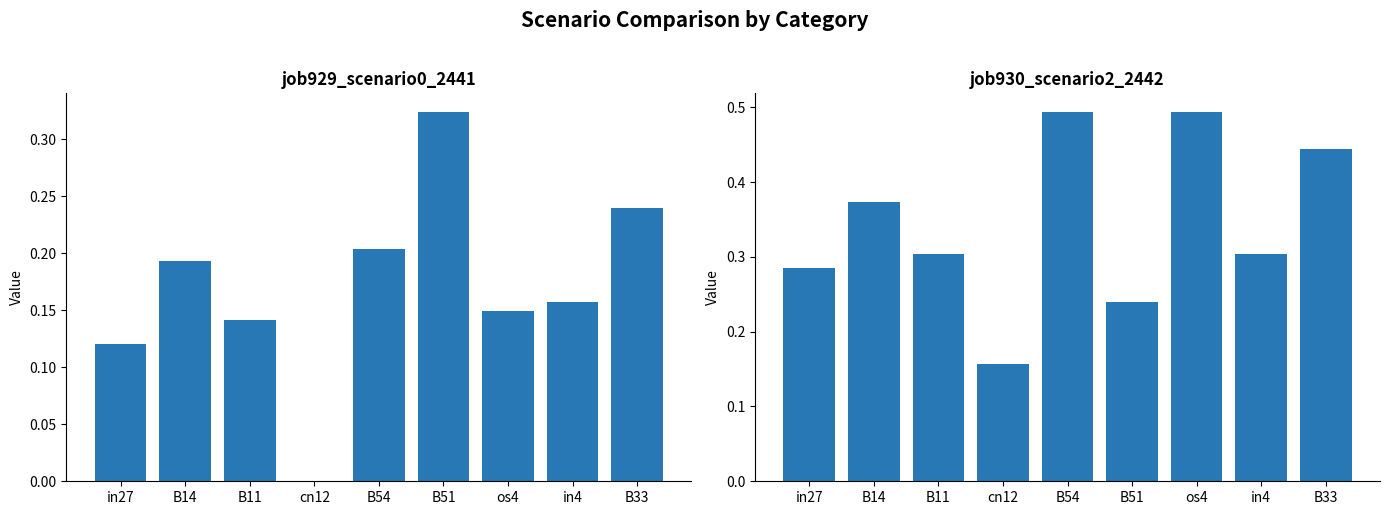

What is the average value of the job930_scenario2_2442 series?

0.3